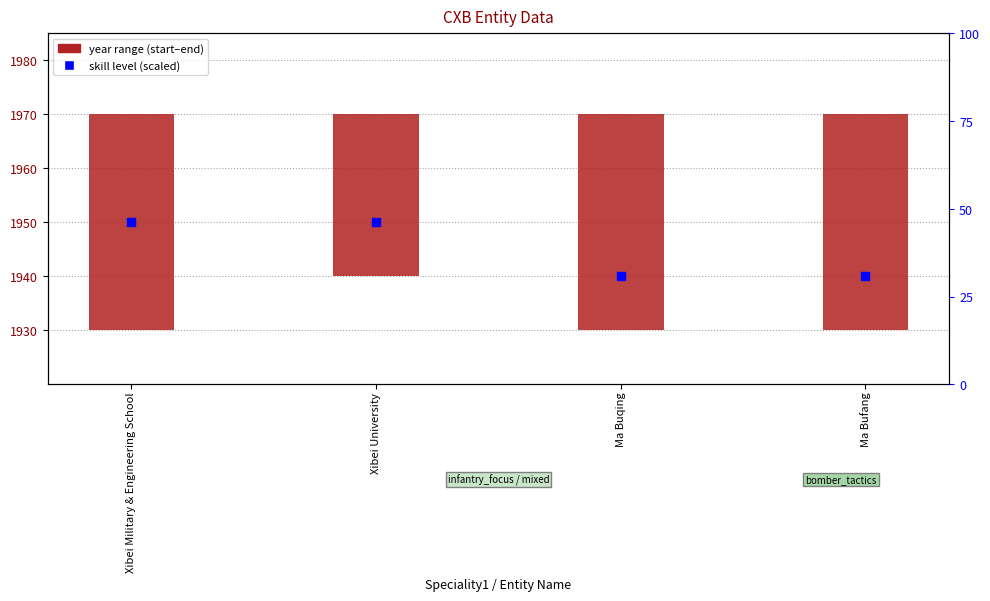

Which series contains the lowest Y value?

Year Range (Start to End)